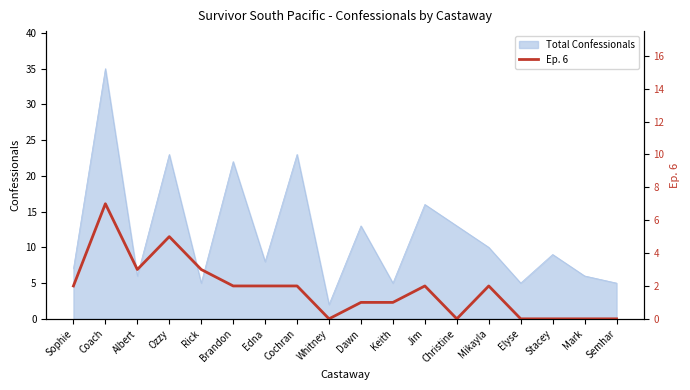

The Total Confessionals series shows 8 at Brandon. True or false?

False